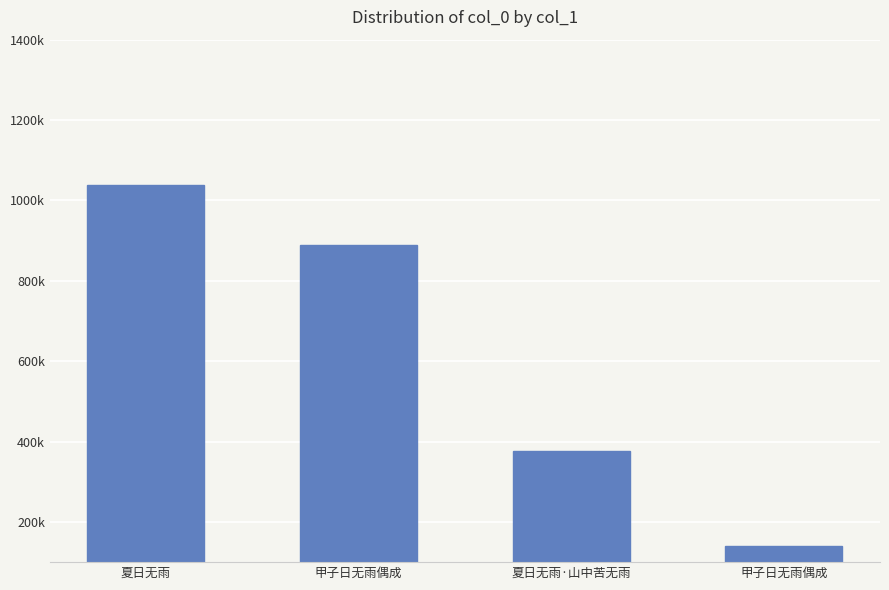

At which label does the data first exceed 888639?

夏日无雨